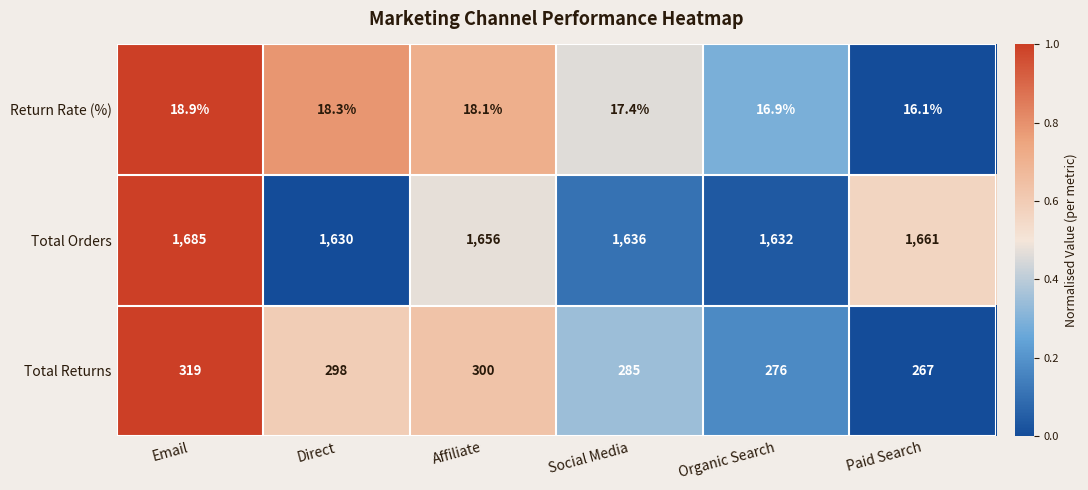

What is the spread (max minus min) of values at Organic Search?

1615.1